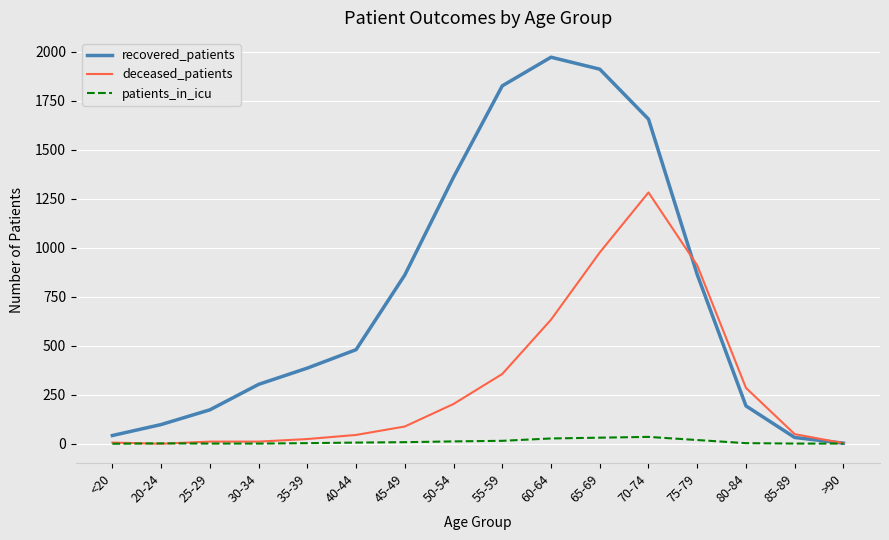

At which category does the chart reach its peak across all series?

60-64